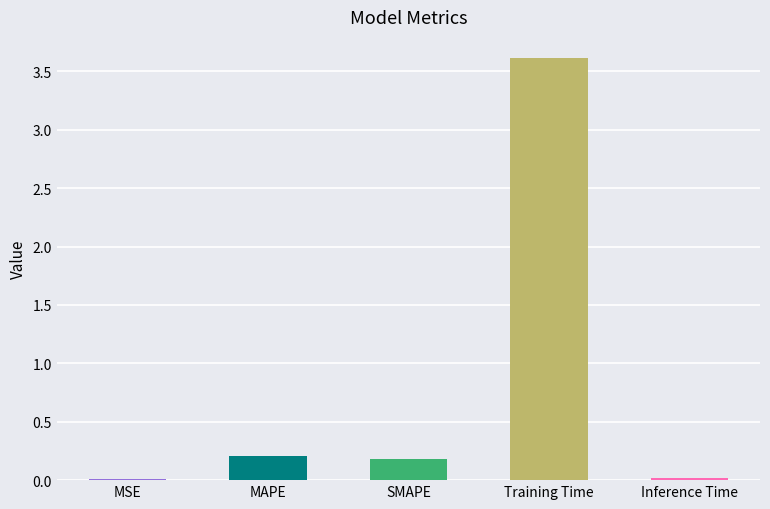

Is it true that the value at MSE is 0.0?

True